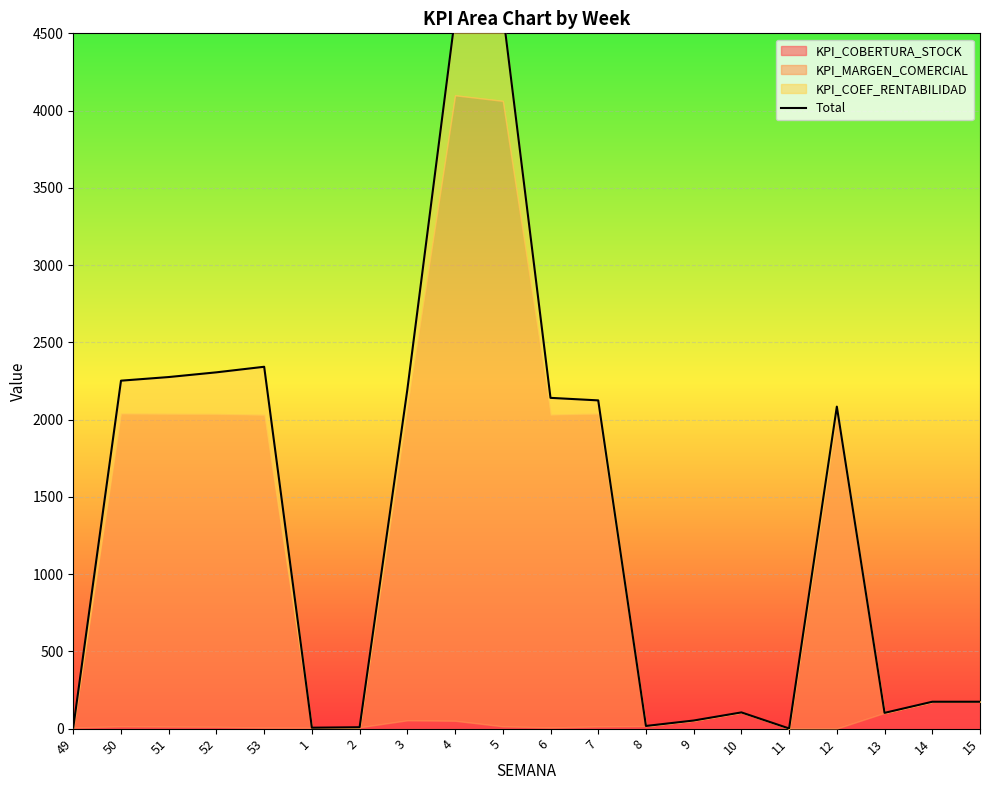

Which label corresponds to the smallest value in the chart?

11